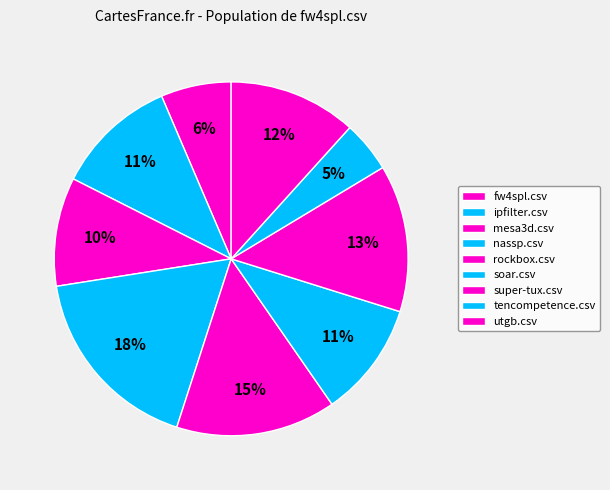

Is it true that tencompetence.csv is 5% of the pie?

True